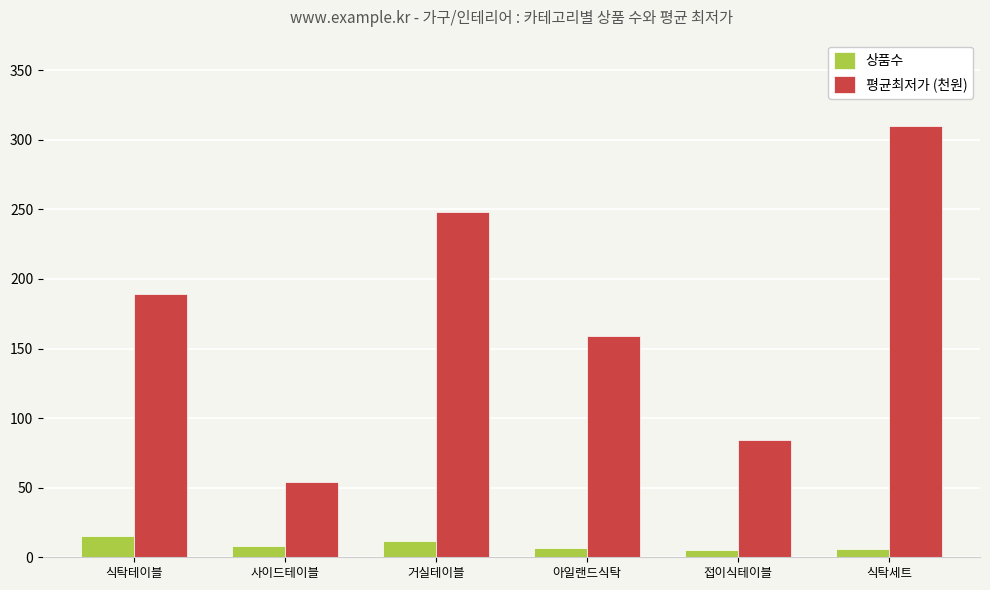

What is the difference between the maximum and minimum values in the 상품수 series?

10.0